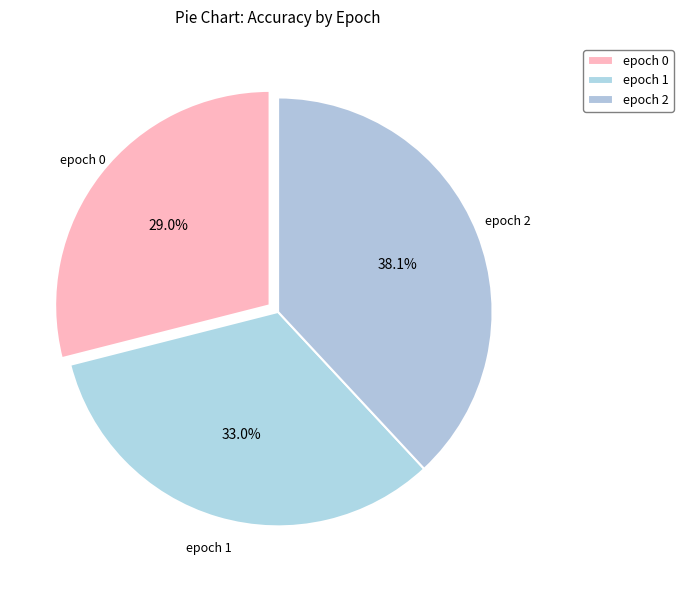

What portion of the pie excludes epoch 1?

67.0%